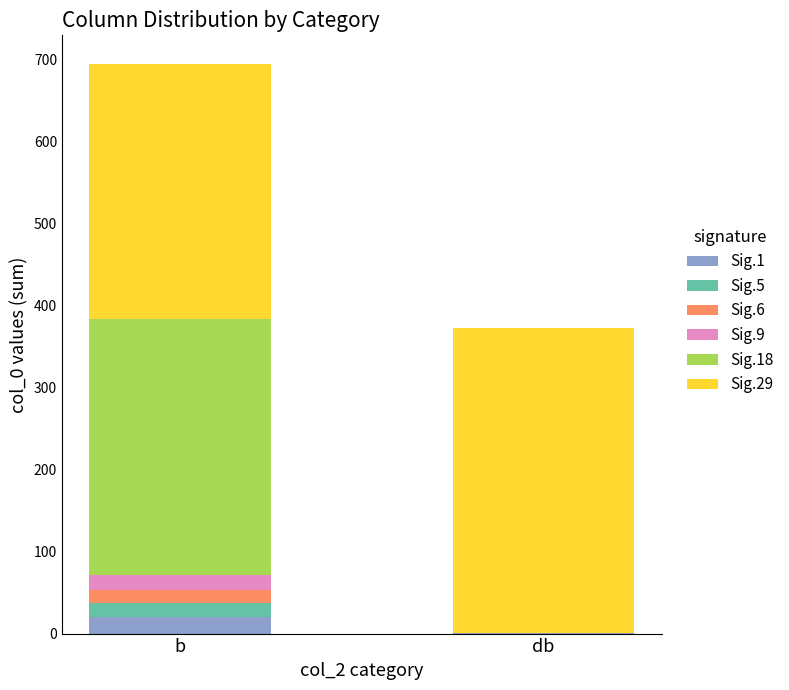

Is it true that Sig.1 equals 20.0 at b?

True